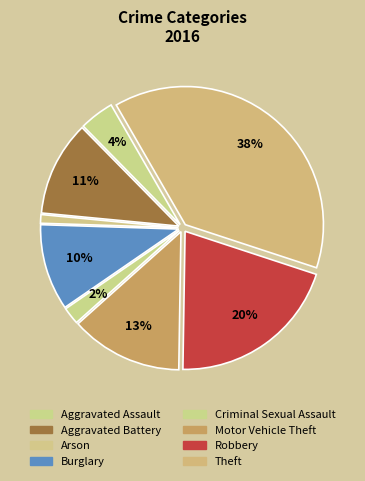

Is it true that Motor Vehicle Theft is 13% of the pie?

True